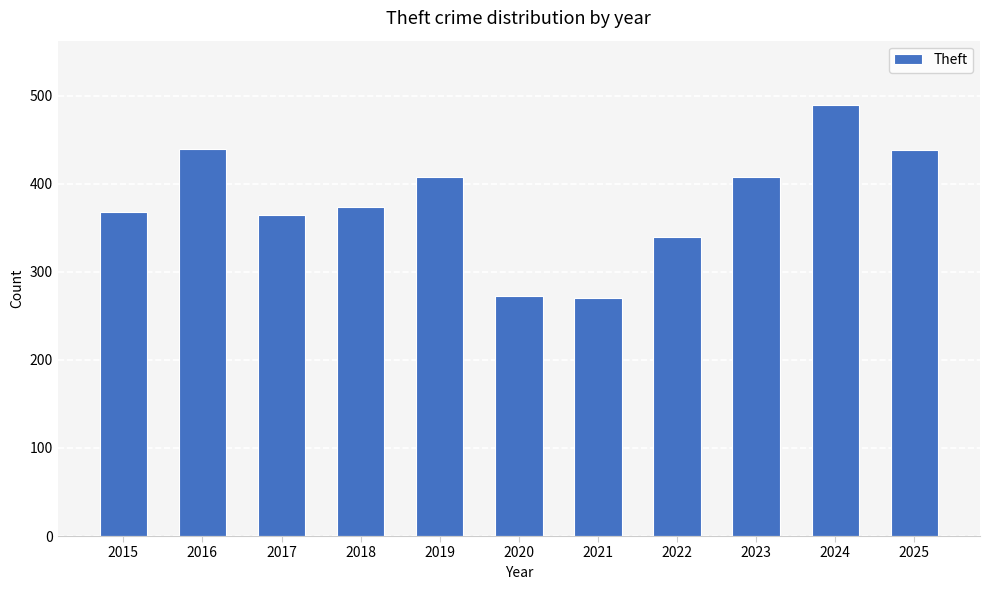

What value does the data have at 2025, to the nearest 10?

440